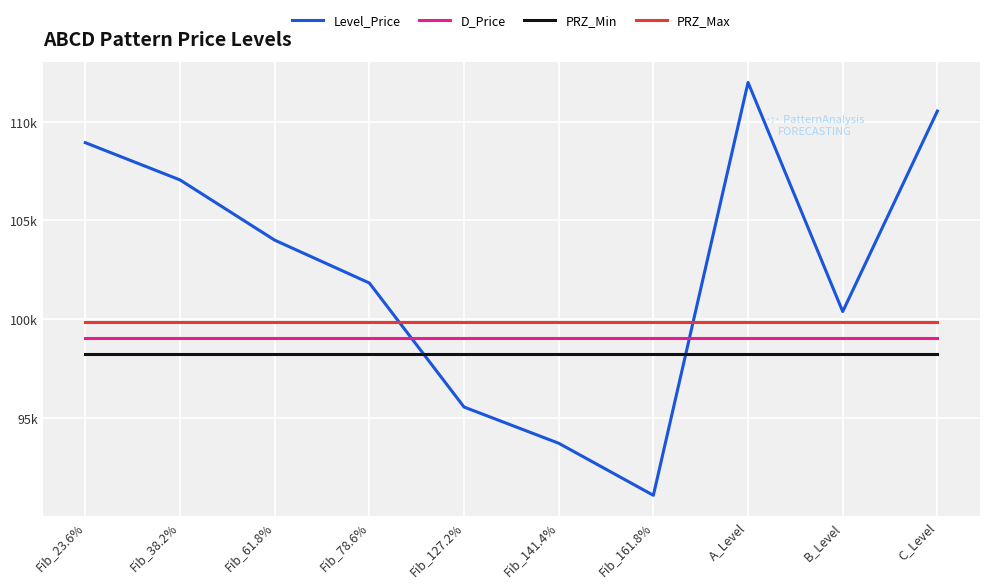

Is this an area chart (filled region under the line)?

No